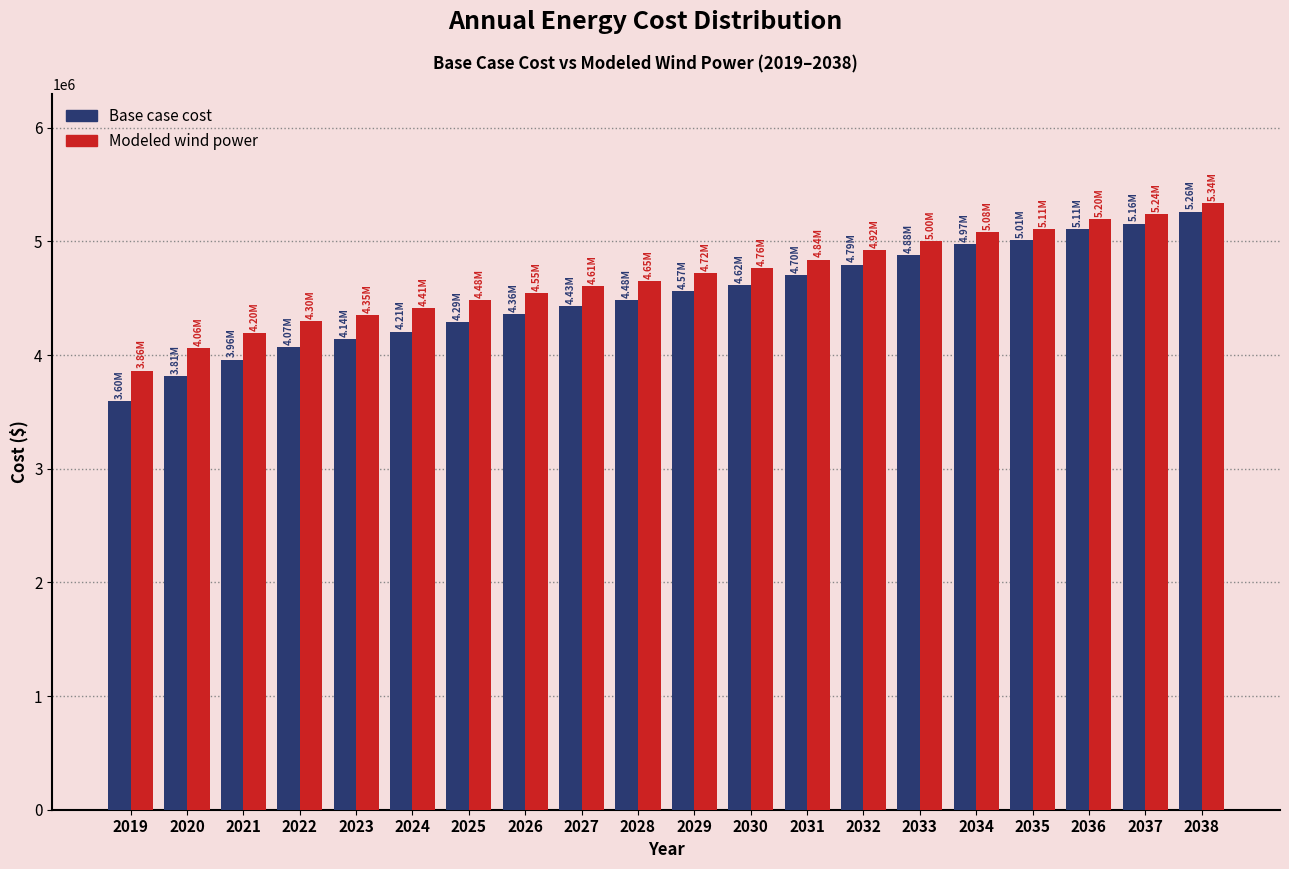

What is the difference between the maximum and second lowest values in the Modeled wind power series?

1271476.3